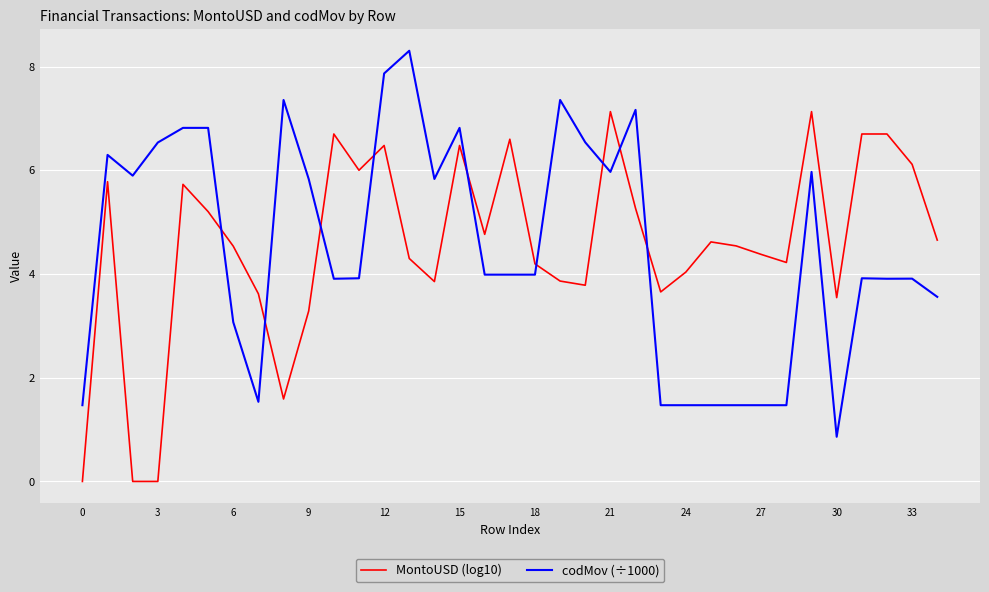

Which series has the largest range (max minus min)?

codMov (÷1000)